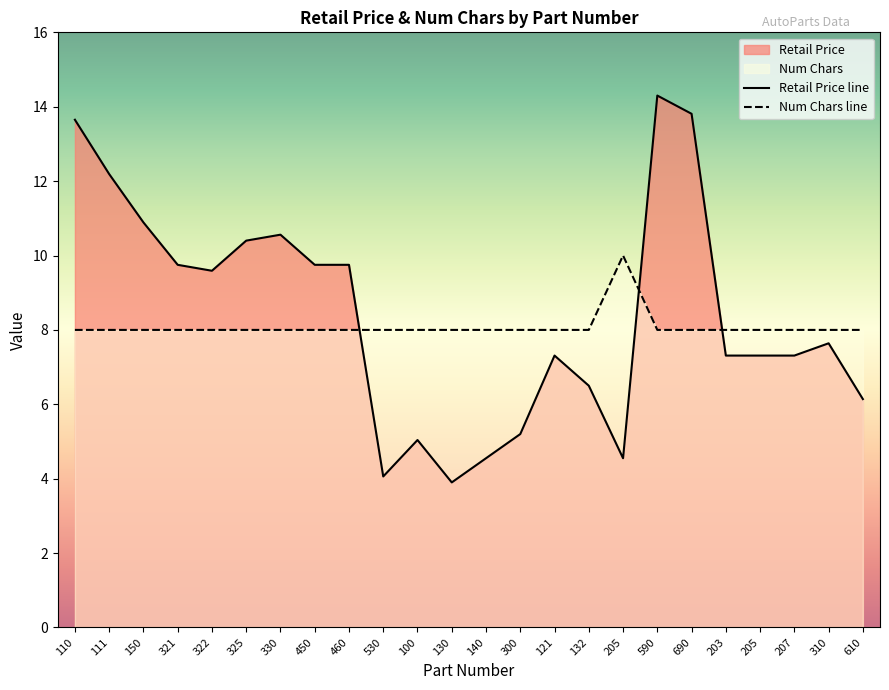

Where is Num Chars line nearest to the value 9?

110